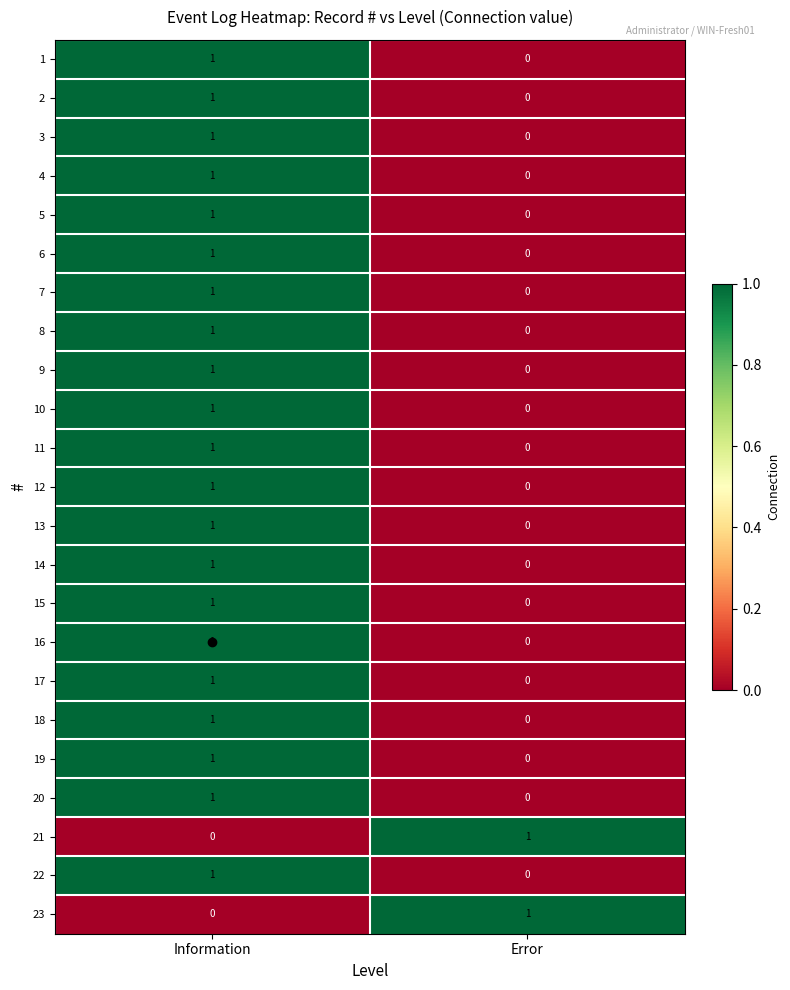

What is the total value across all series at Error?

2